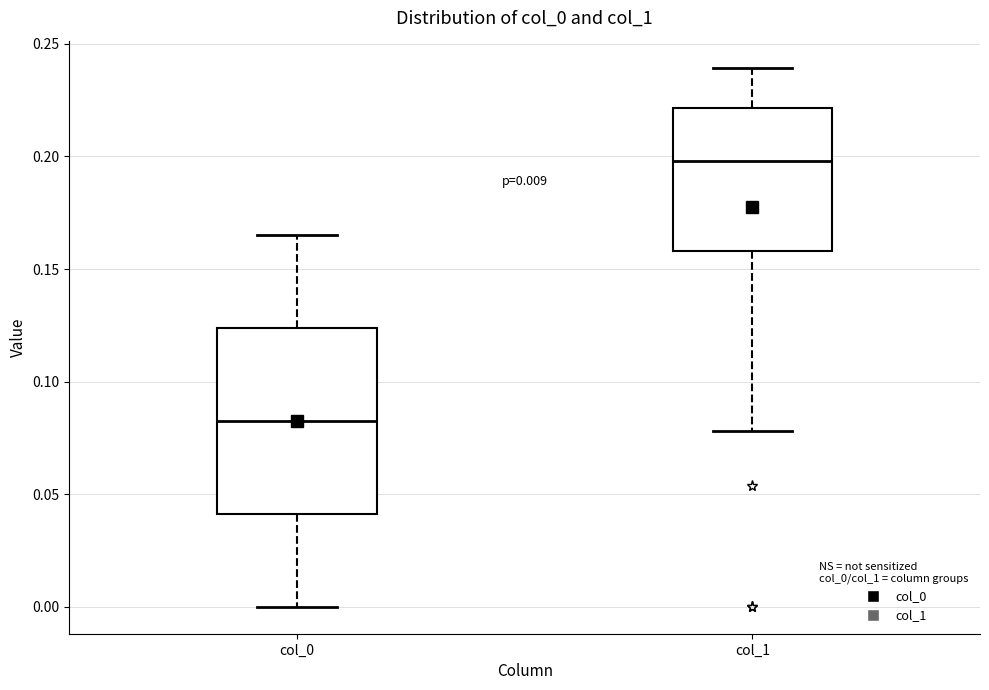

Which box's median line is the lowest?

col_0